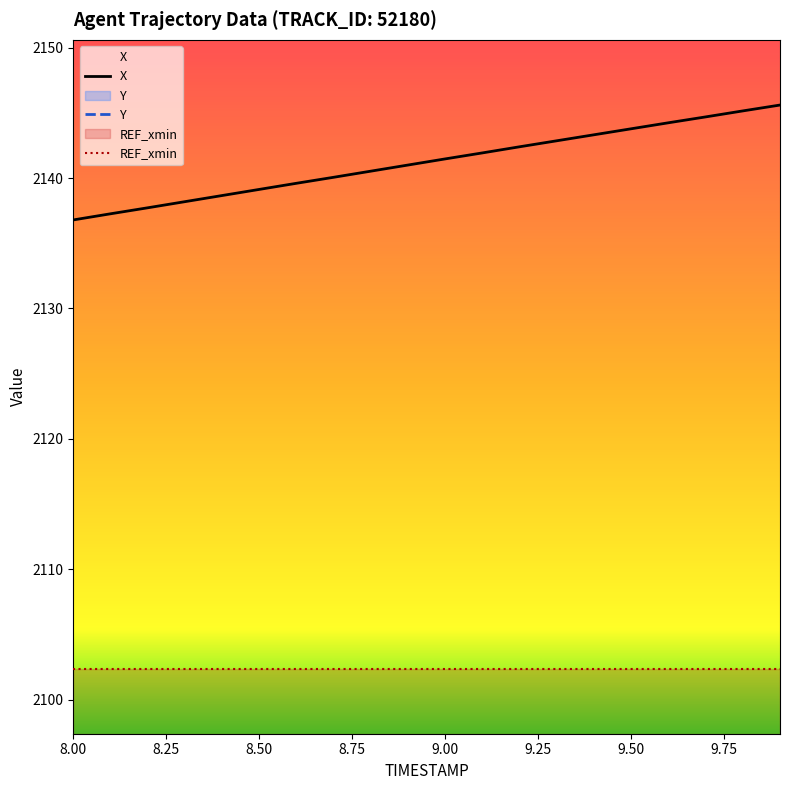

Which series has the largest range (max minus min)?

X